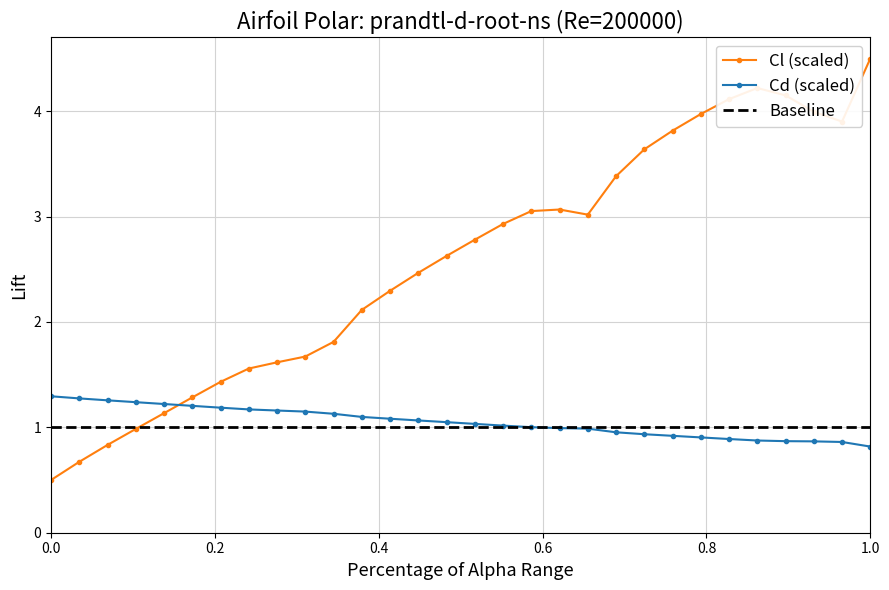

What is the maximum value shown in the chart?

4.5